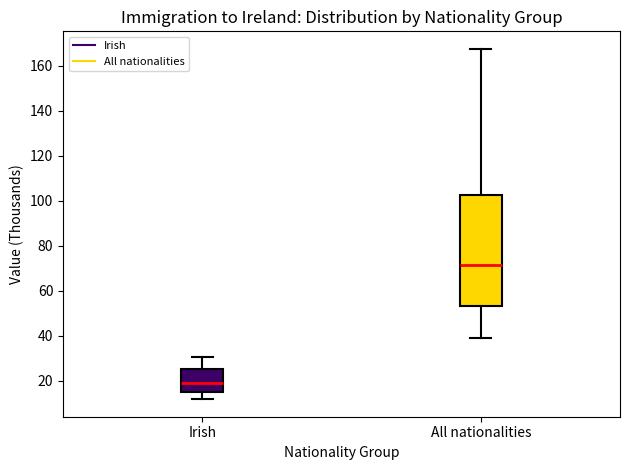

Reading left to right, read every box against the y-axis: the position of its median line, the range the box covers, and the ends of its whiskers. The values are not printed on the chart, so give them approximately, as read against the axis.

Irish: median 18, box 14 to 26, whiskers 12 to 30
All nationalities: median 72, box 54 to 102, whiskers 40 to 168